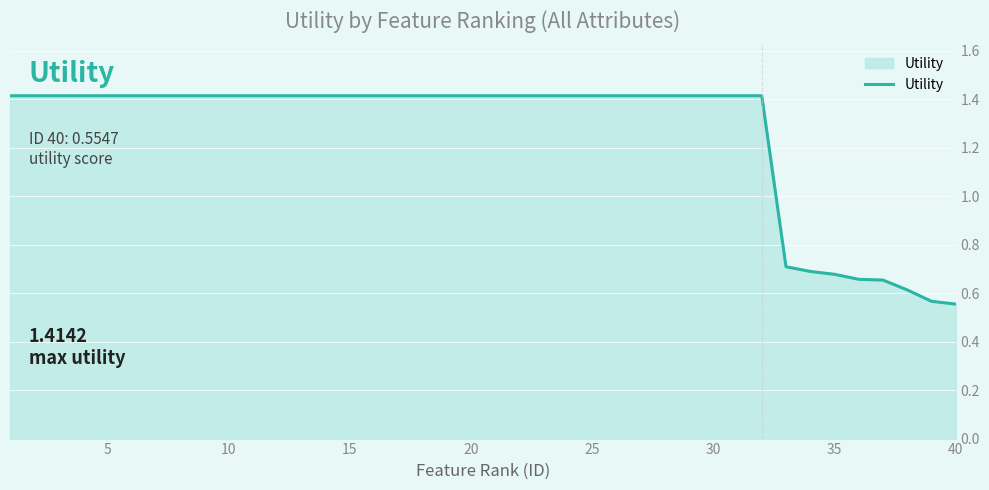

How many lines are shown in the chart?

1